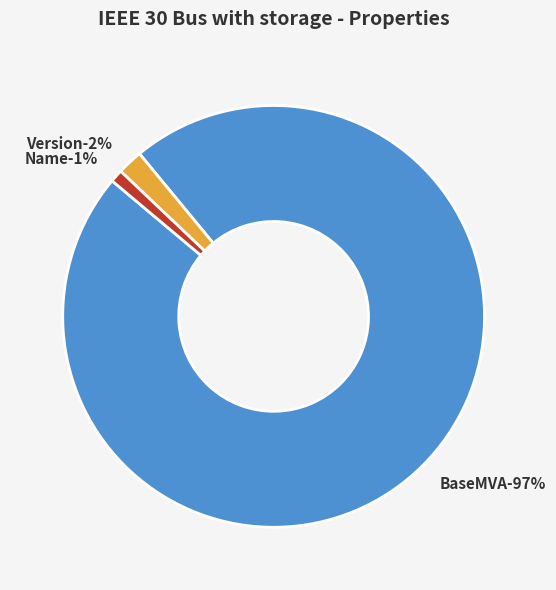

Count the number of slices in the pie.

3